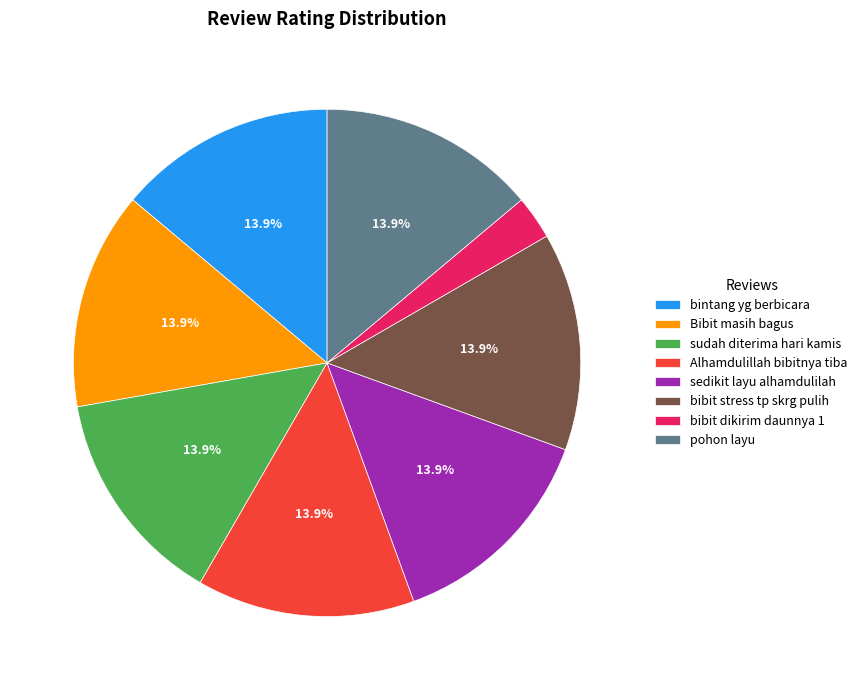

Approximately how many times larger is the value at pohon layu compared to bintang yg berbicara?

1.0